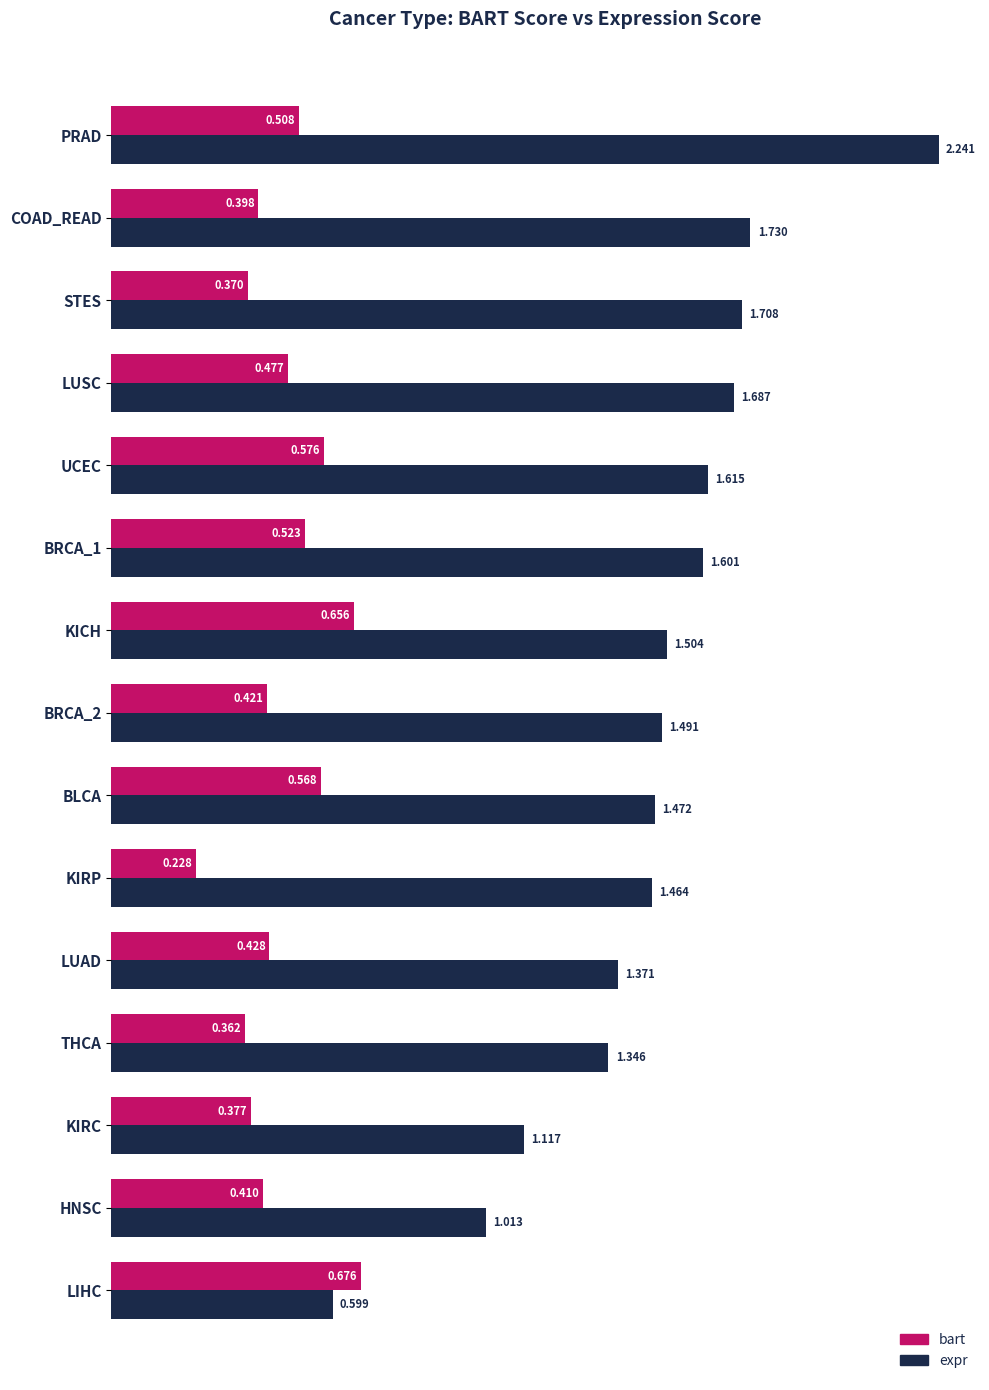

At which category is the sum across all series the highest?

PRAD